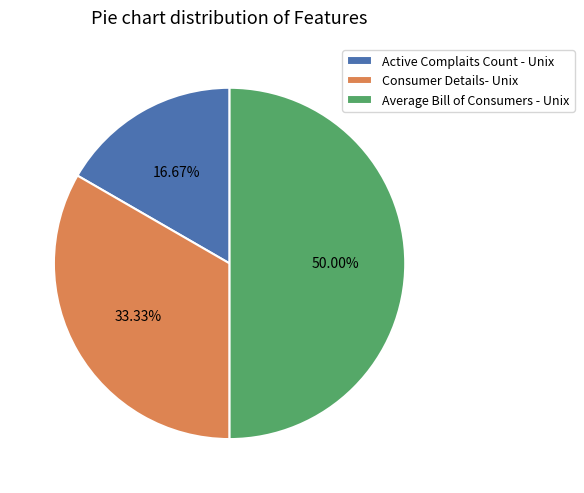

Count the number of slices in the pie.

3